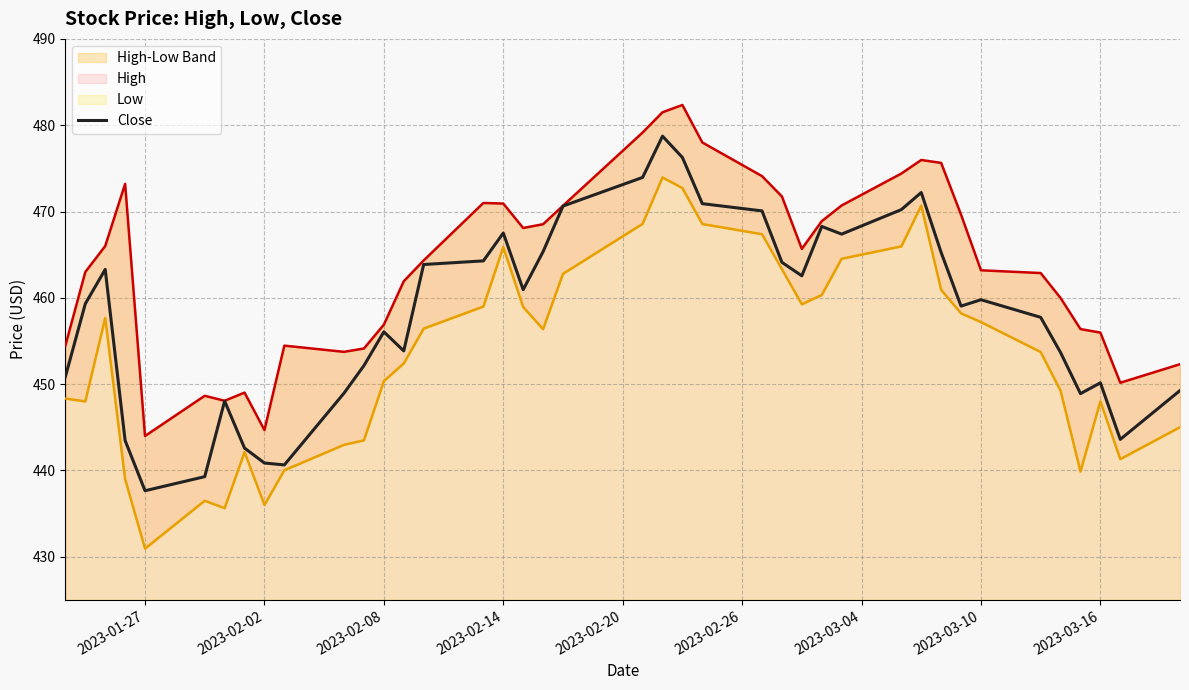

The Close series shows 813.7 at 2023-02-14. True or false?

False